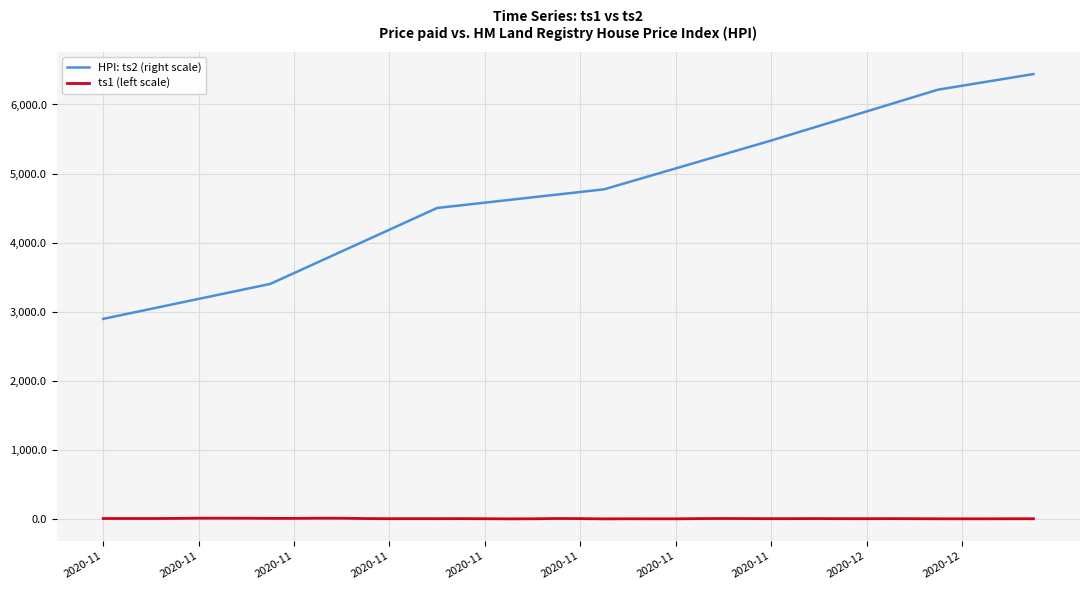

True or false: HPI: ts2 (right scale) and ts1 (left scale) intersect in this chart.

False